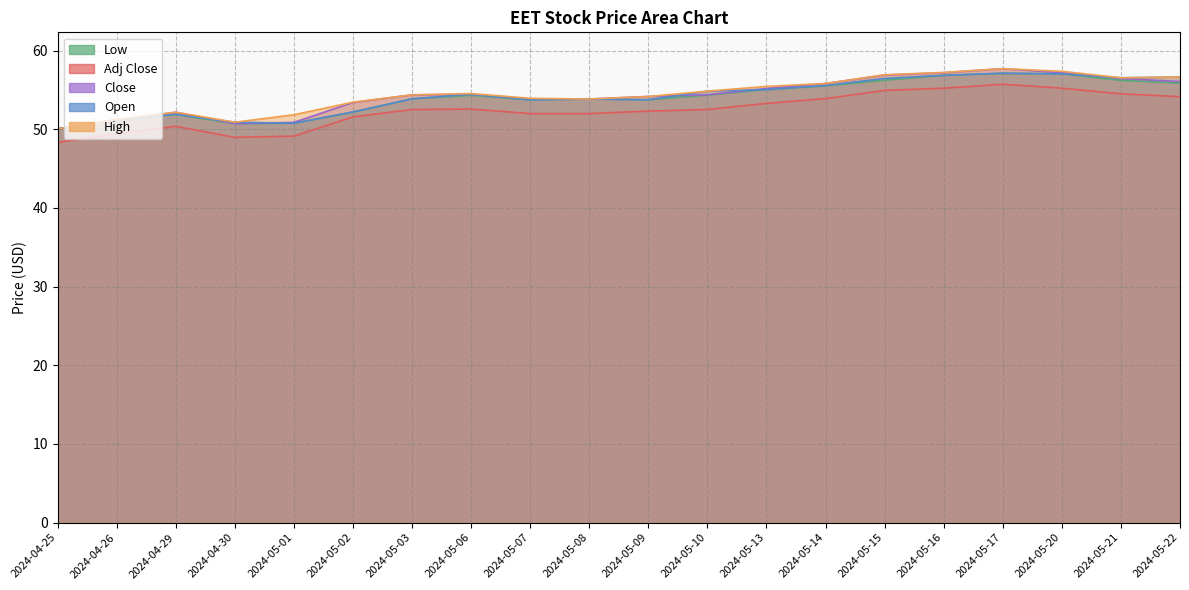

Which series ends up on top after the final intersection of Open and Close?

Open